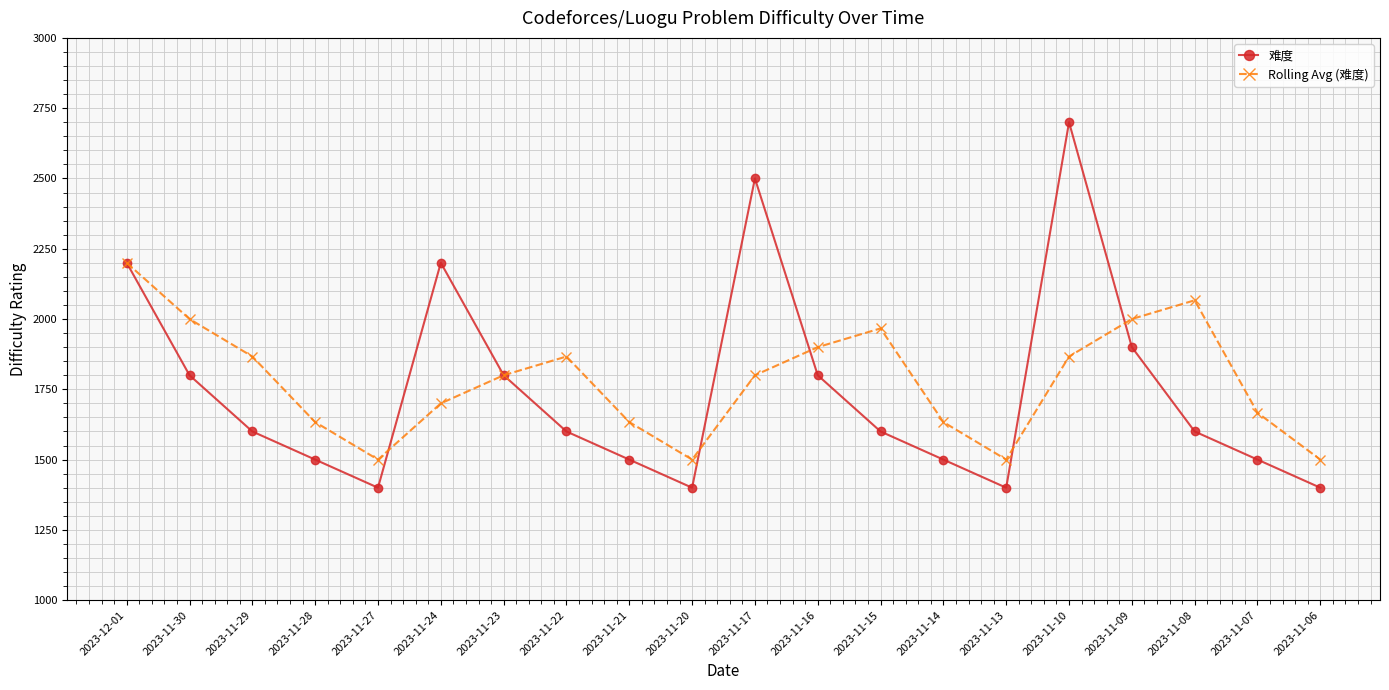

True or false: 难度 has a value of 1800.0 at 2023-11-30.

True